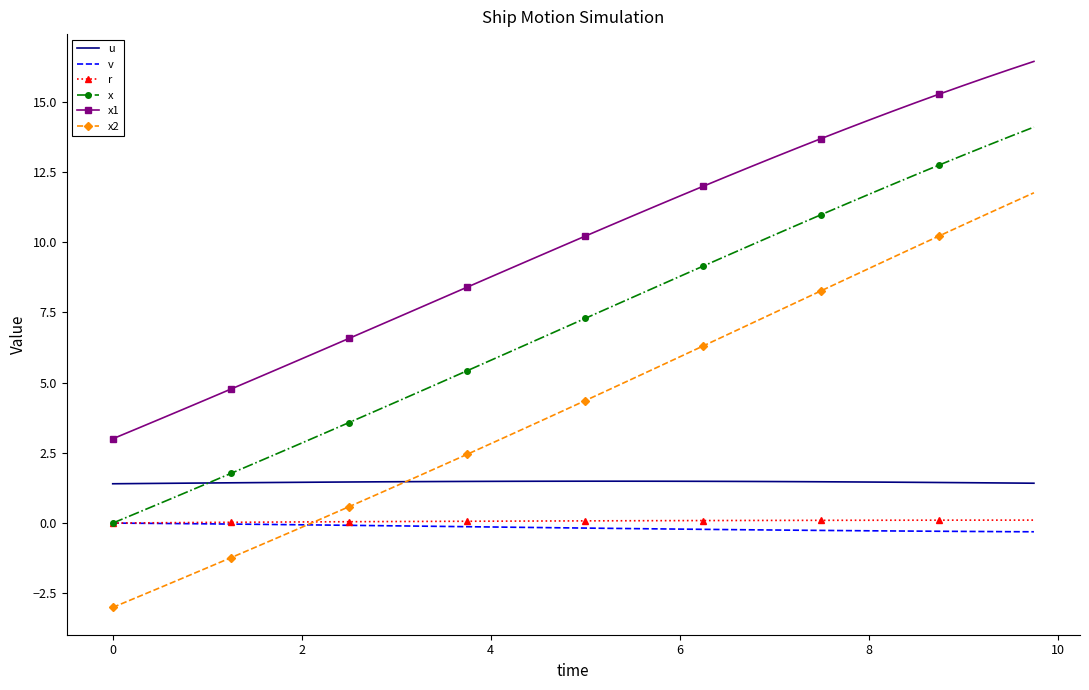

Which series has the widest spread of values?

x2